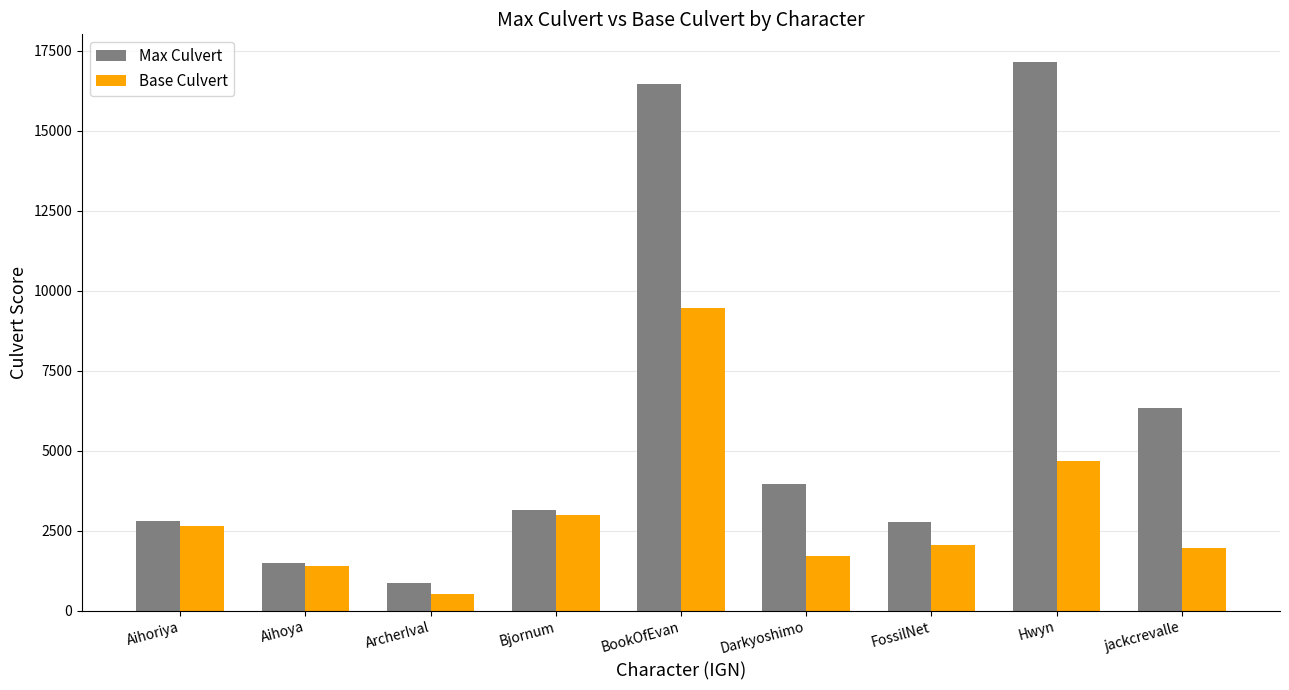

At which label does Max Culvert reach its minimum?

ArcherIval